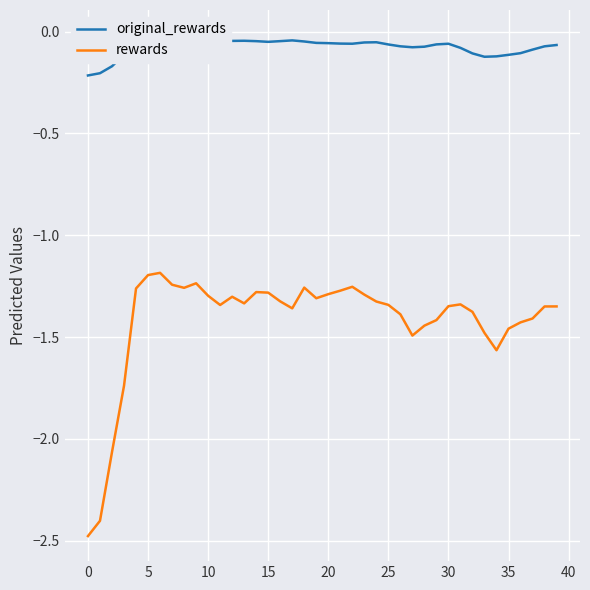

What is the minimum value for rewards?

-2.5